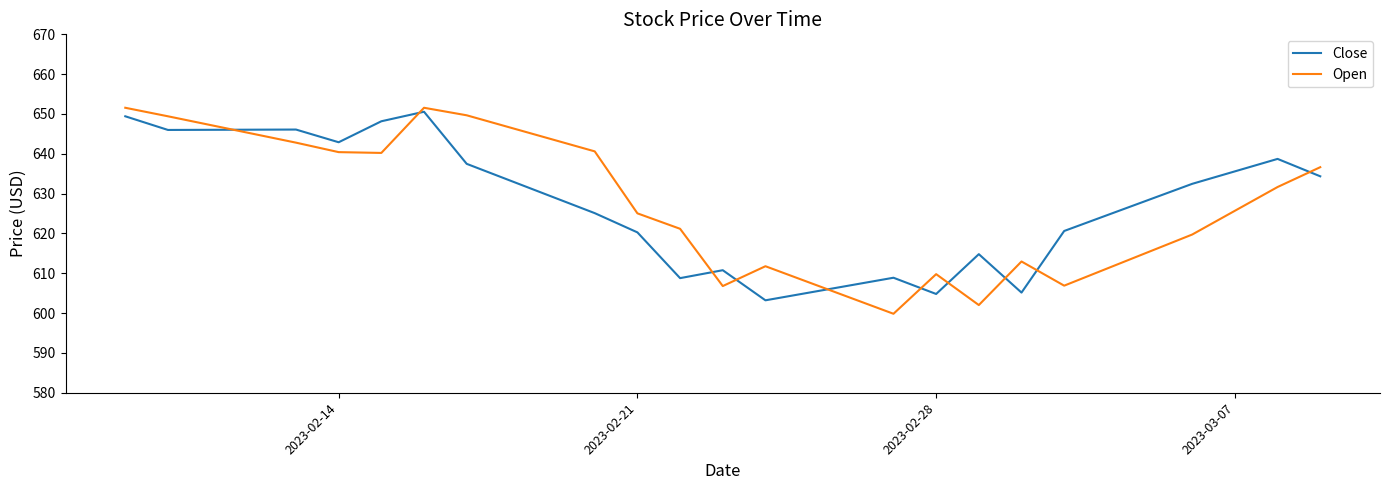

How many distinct data groups are displayed?

2